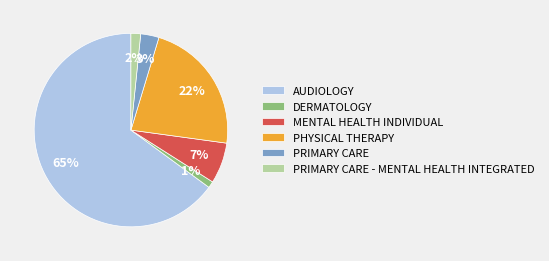

Rank the categories by value from highest to lowest.

AUDIOLOGY, PHYSICAL THERAPY, MENTAL HEALTH INDIVIDUAL, PRIMARY CARE, PRIMARY CARE - MENTAL HEALTH INTEGRATED, DERMATOLOGY